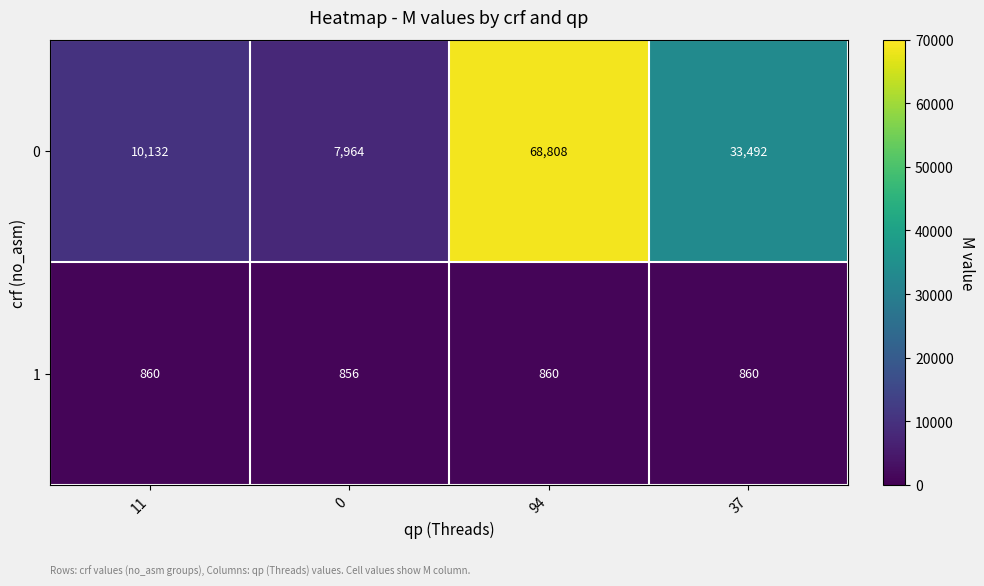

How many series are shown in this chart?

2